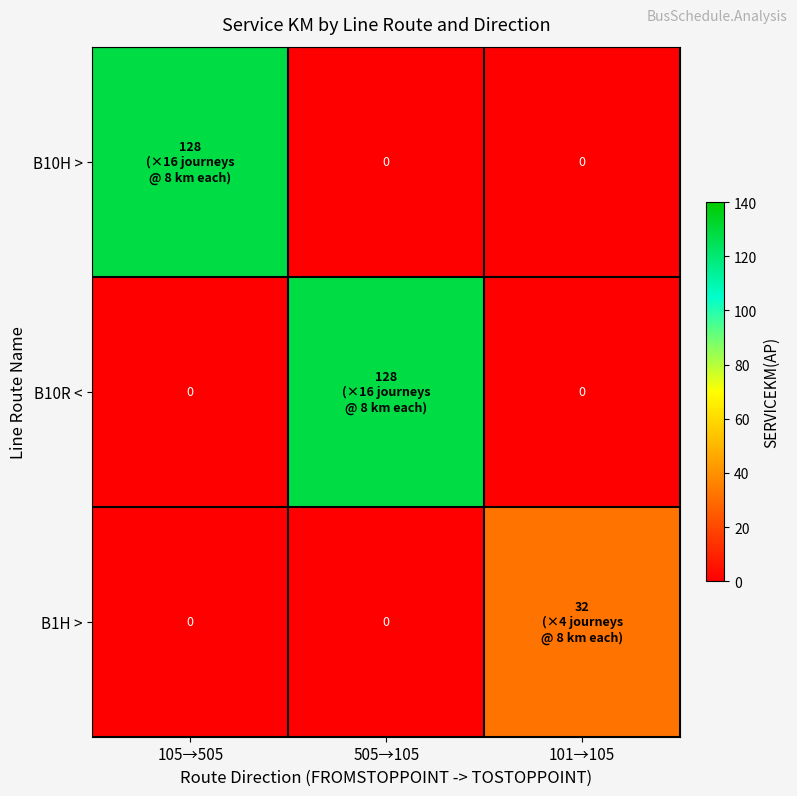

Which series has the widest spread of values?

B10H >